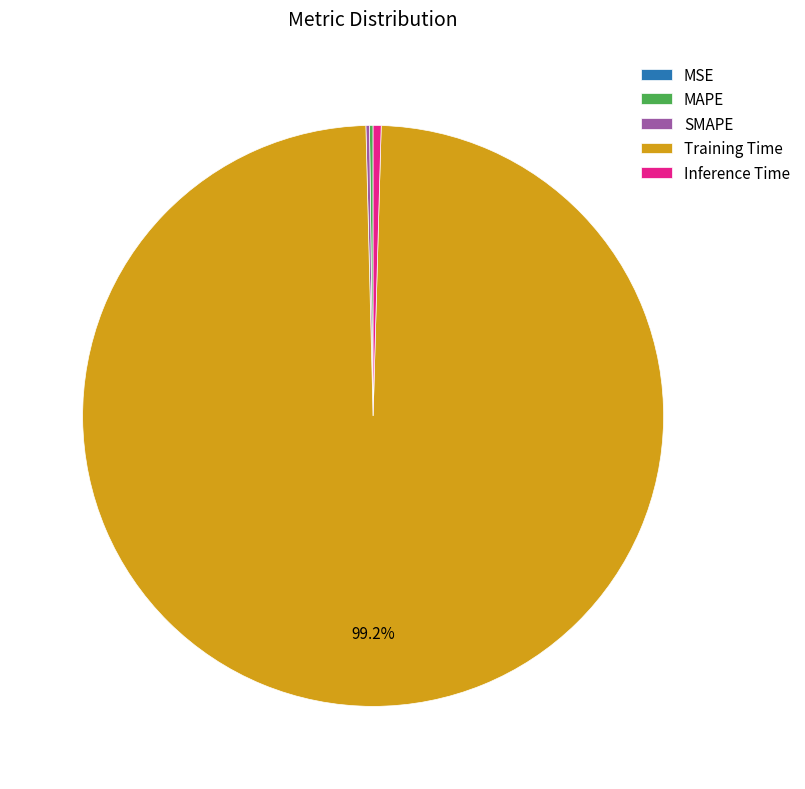

Does Inference Time account for over 50% of the chart?

No